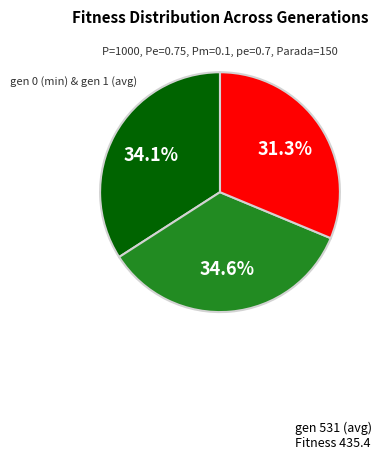

To the nearest percent, what is the difference between the largest and smallest slice percentages?

3%